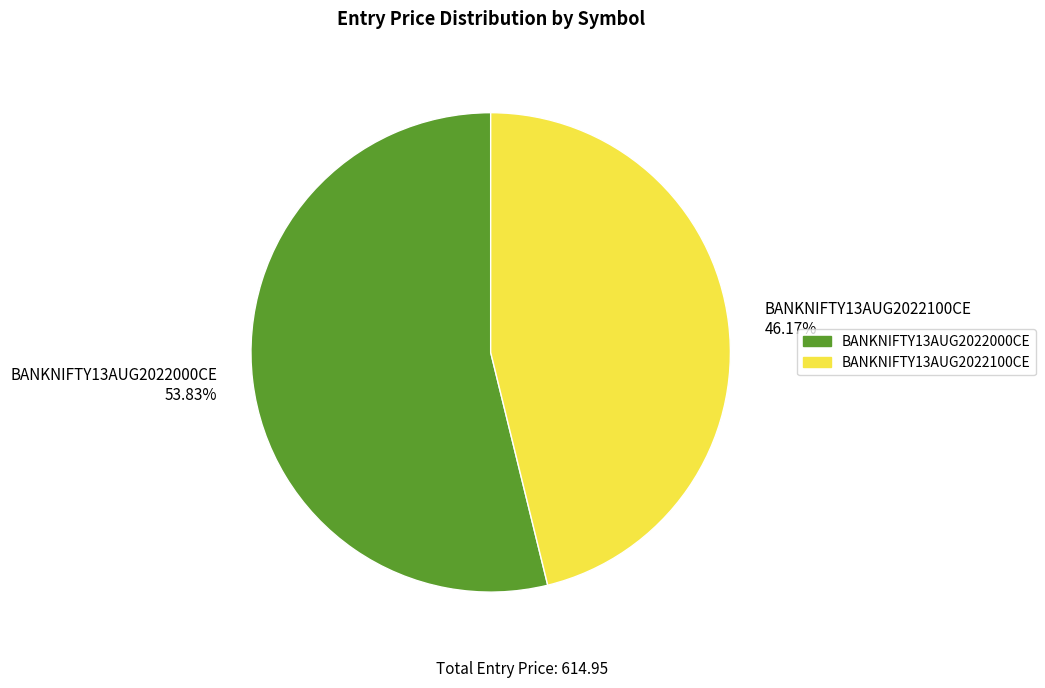

Between BANKNIFTY13AUG2022100CE 46.17% and BANKNIFTY13AUG2022000CE 53.83%, which is larger?

BANKNIFTY13AUG2022000CE 53.83%